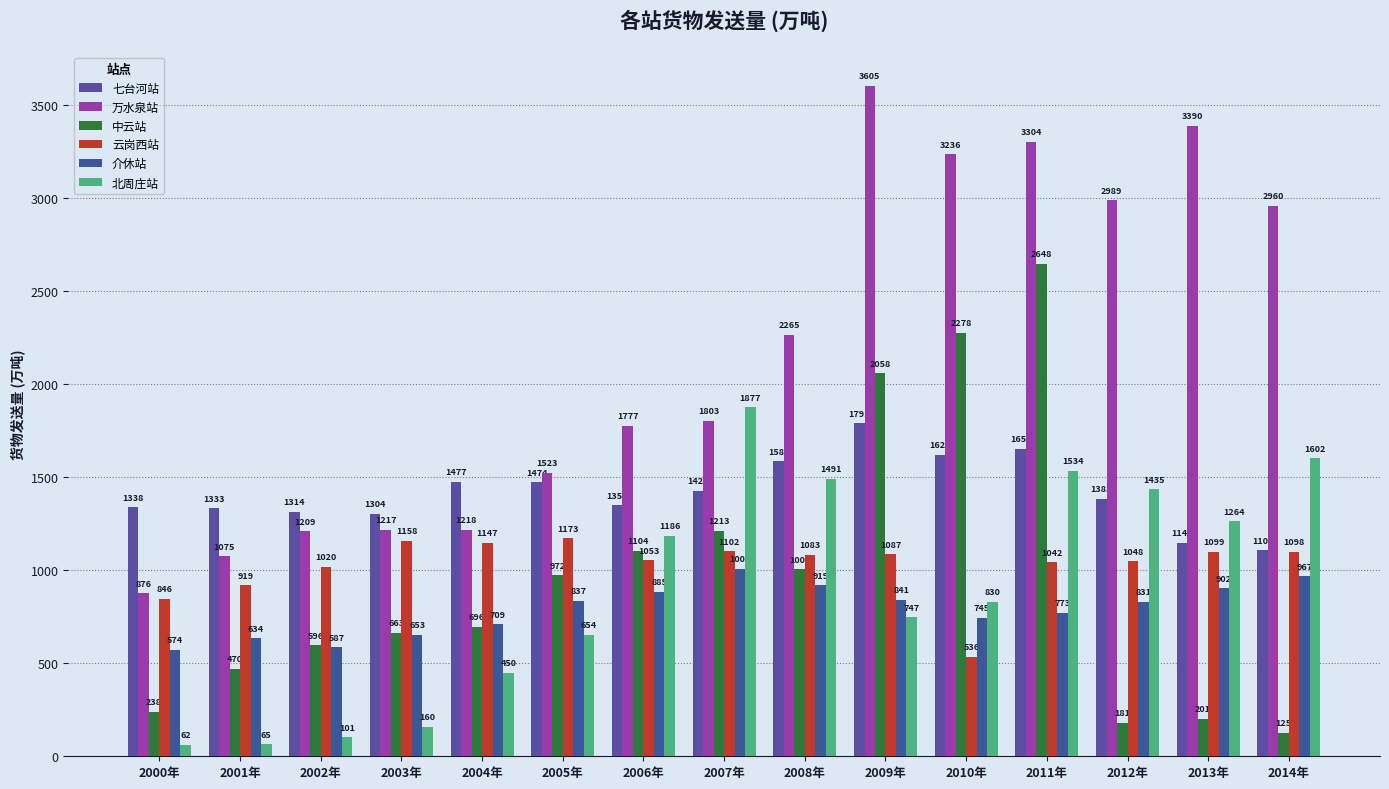

How many bars are there in total?

90